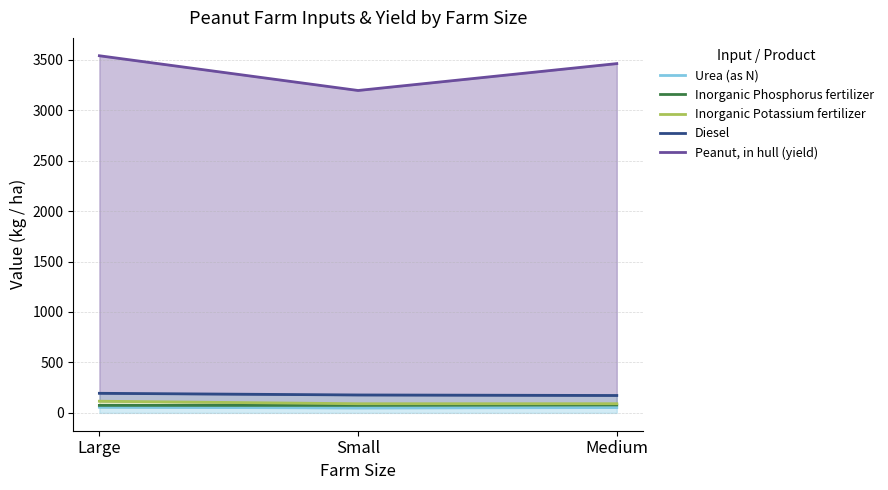

Which series has the widest spread of values?

Peanut, in hull (yield)